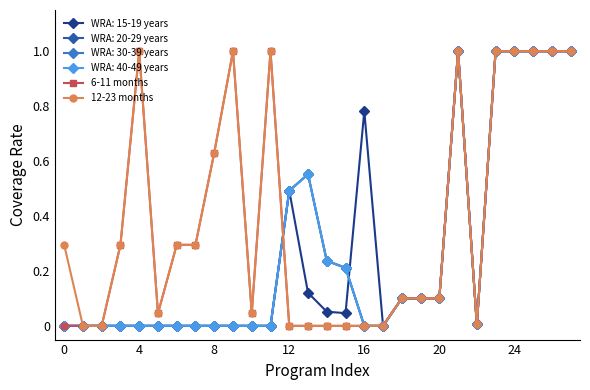

Is this an area chart (filled region under the line)?

No